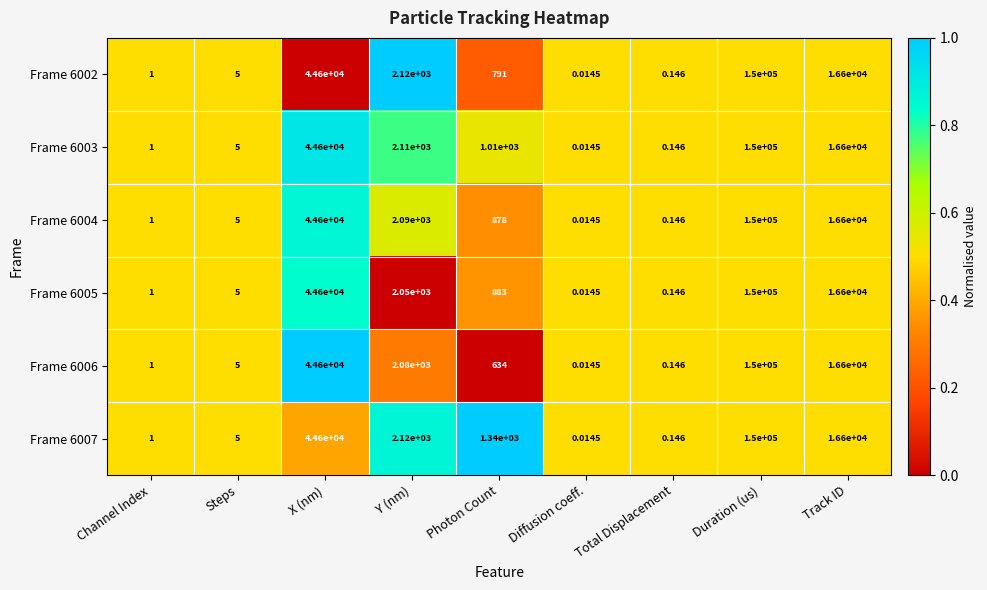

Which category has the lowest value across all series?

Diffusion coeff.